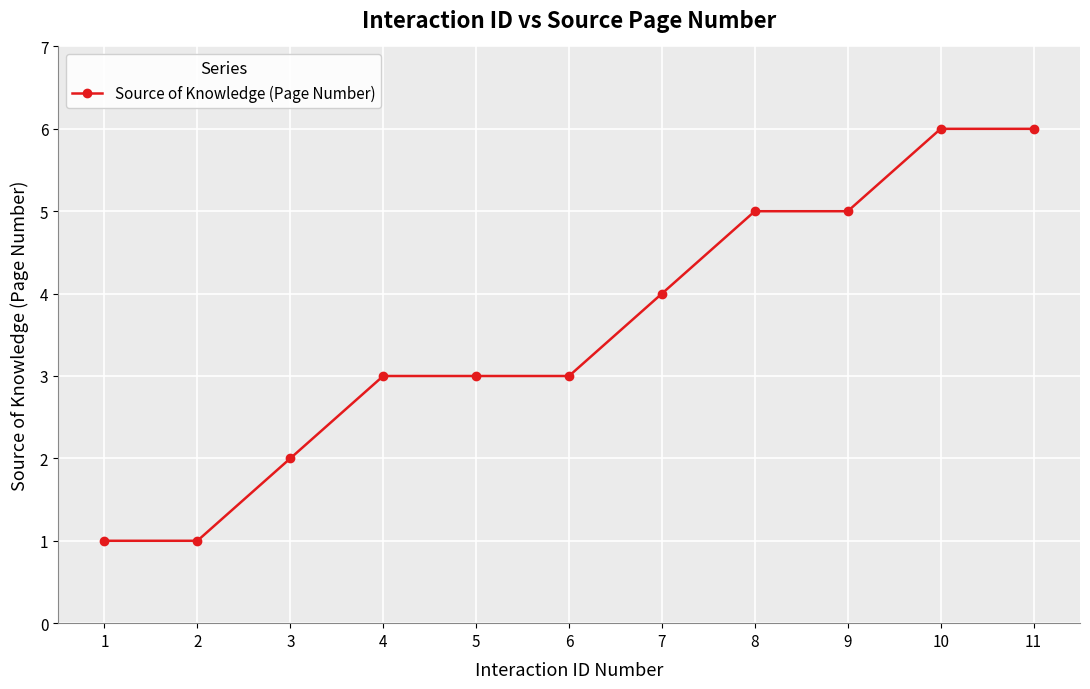

Count the number of categories in the chart.

11